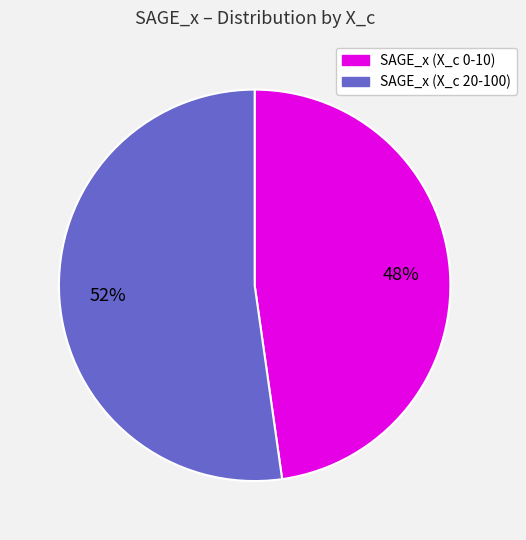

Is there any slice that represents more than half of the pie?

Yes